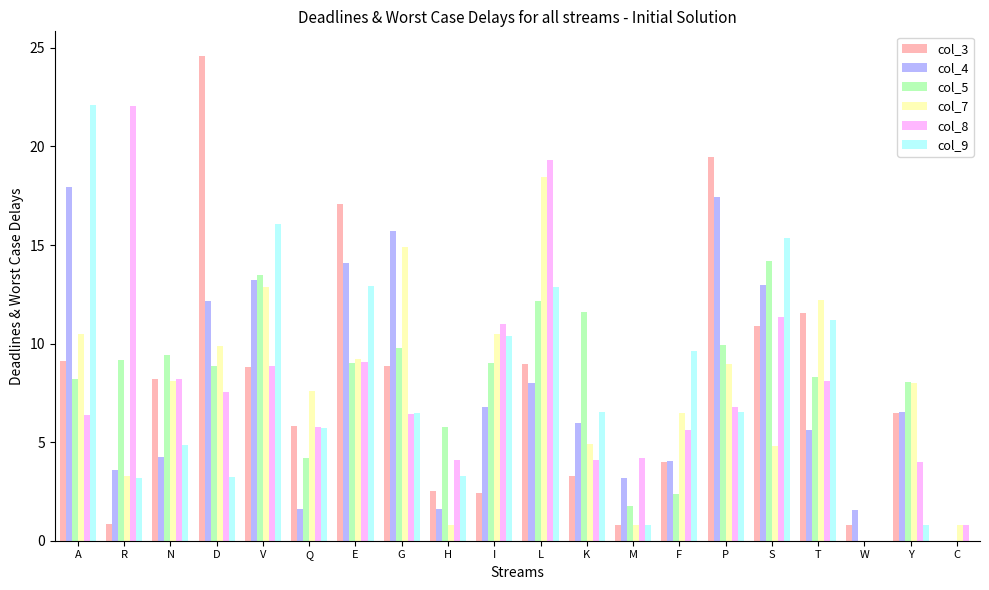

At which category is the sum across all series the highest?

L